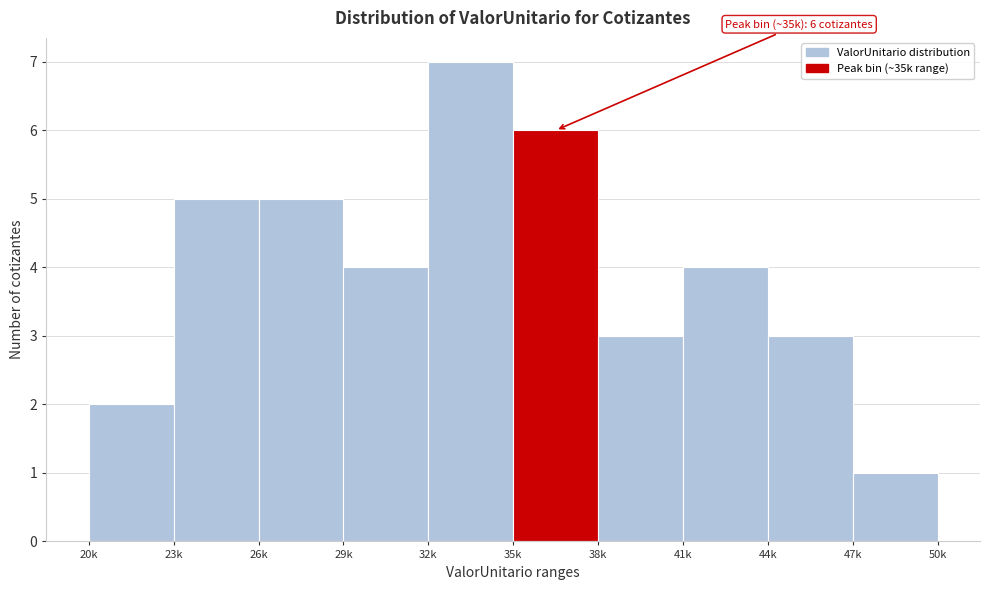

Reading left to right, list all the values displayed in this chart.

2	5	5	4	7	6	3	4	3	1